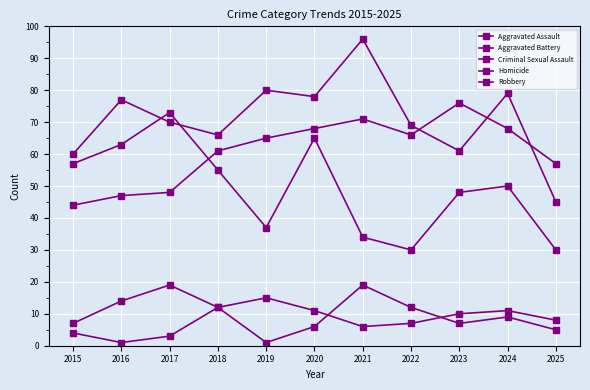

How many lines are shown in the chart?

5